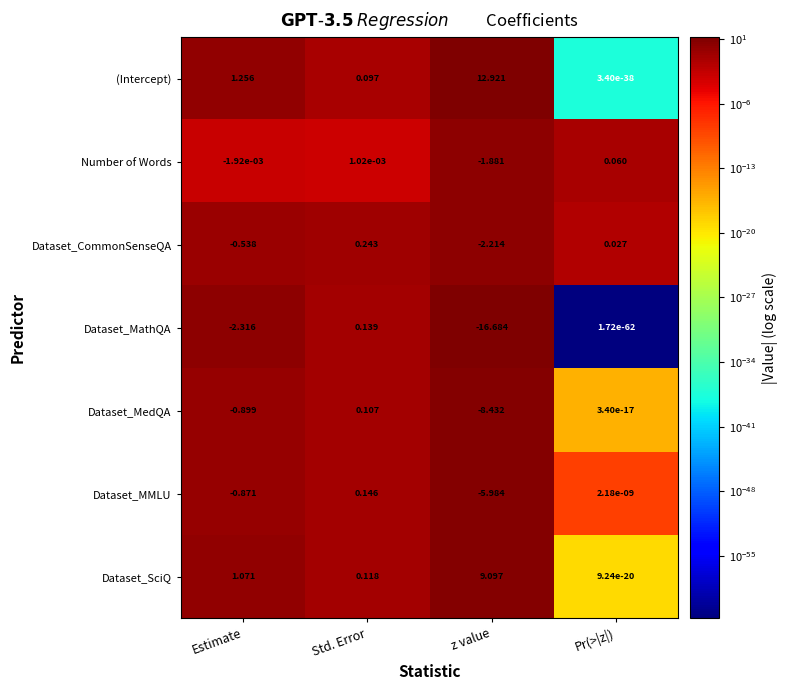

Is the value of Dataset_MMLU at Std. Error greater than the value of Dataset_MedQA at Pr(>|z|)?

Yes